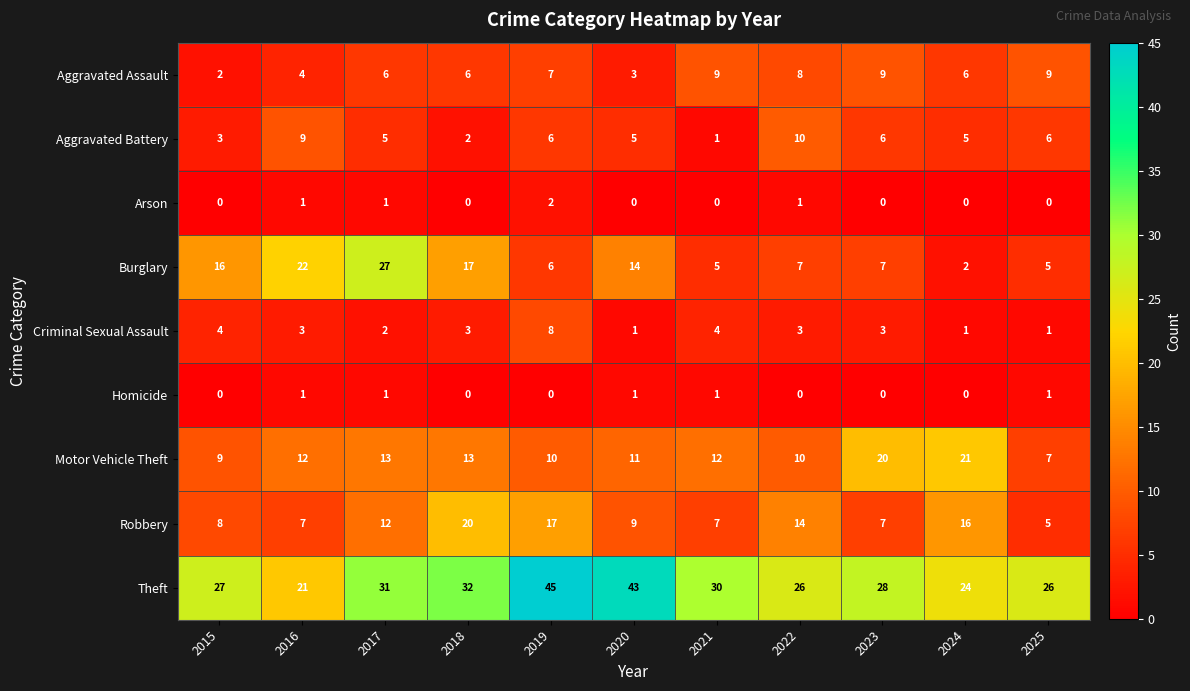

Which series has the largest range (max minus min)?

Burglary